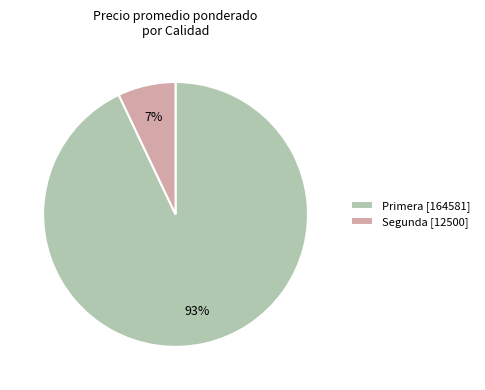

True or false: Segunda [12500] accounts for 7% of the total.

True